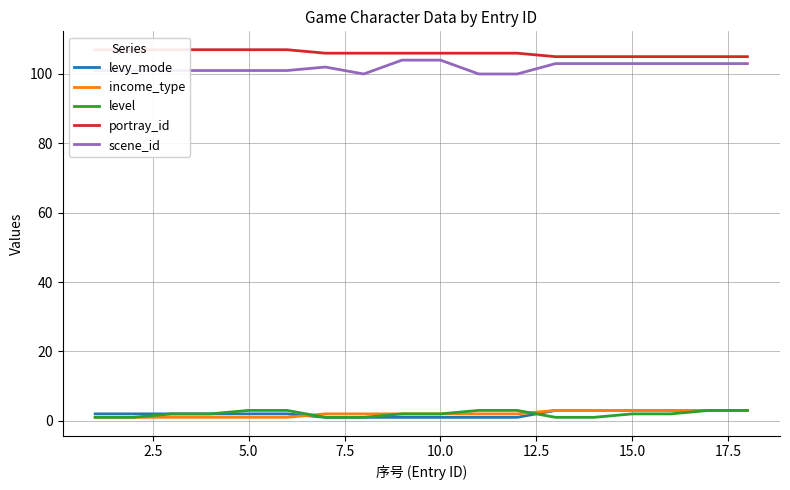

What are all the series names shown in the legend?

levy_mode, income_type, level, portray_id, scene_id